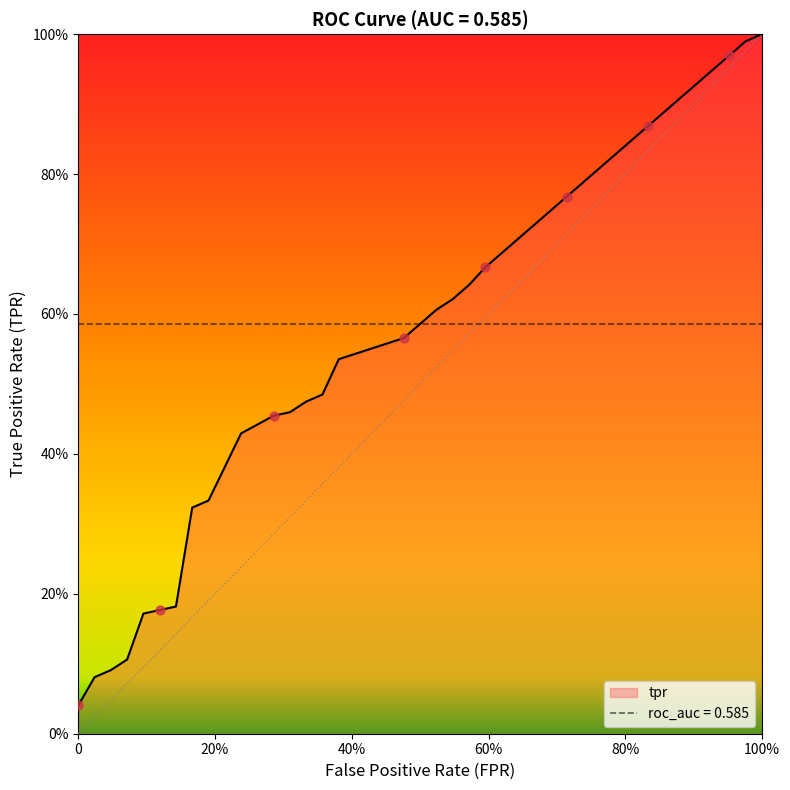

What are all the series names shown in the legend?

tpr, roc_auc = 0.585